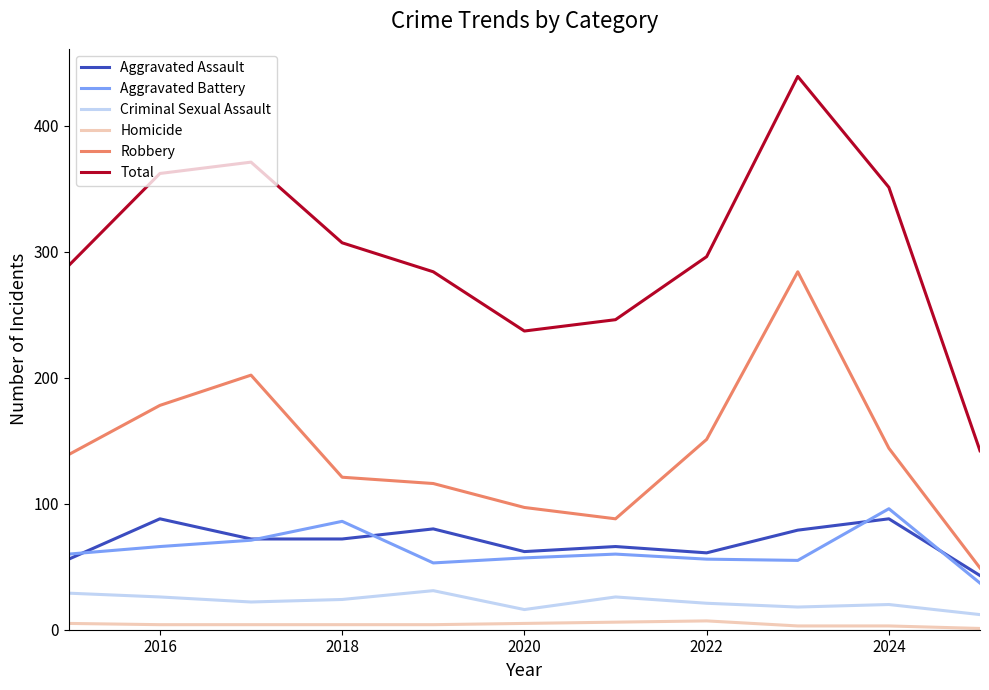

What is the average value of the Total series?

302